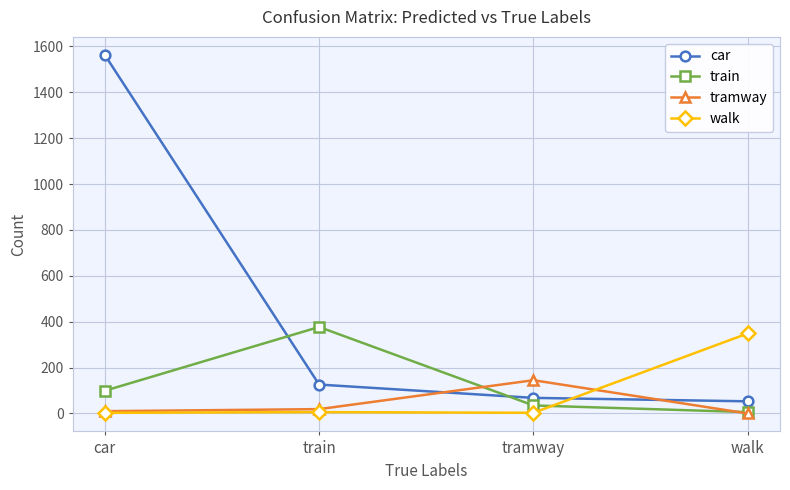

The value of walk at car is 3. True or false?

True